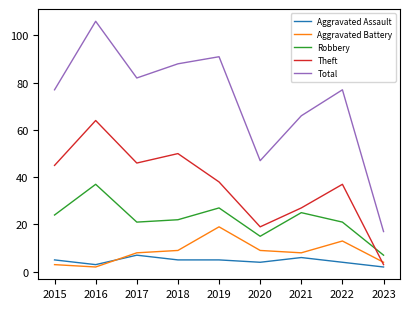

Which category has the lowest value in the Aggravated Battery series?

2016